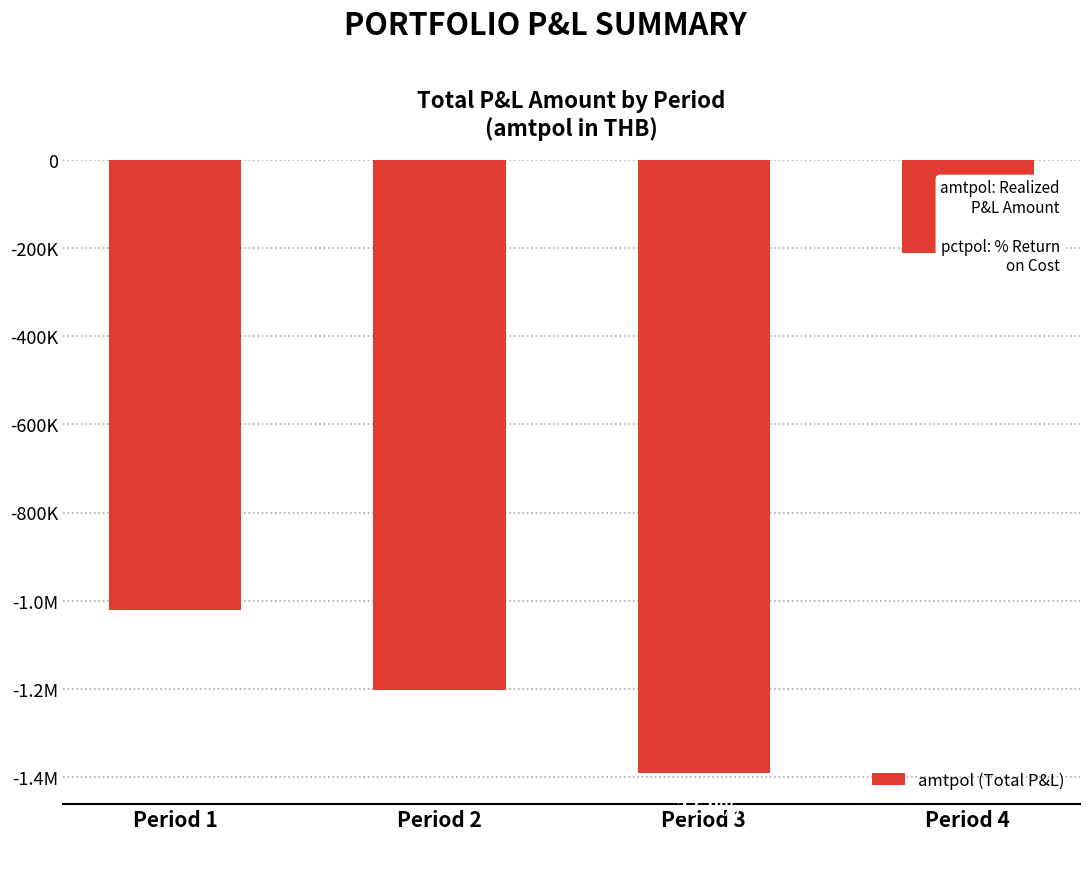

Reading left to right, extract all data points from this chart.

Period 1=-1021480	Period 2=-1203225	Period 3=-1391500	Period 4=-211860